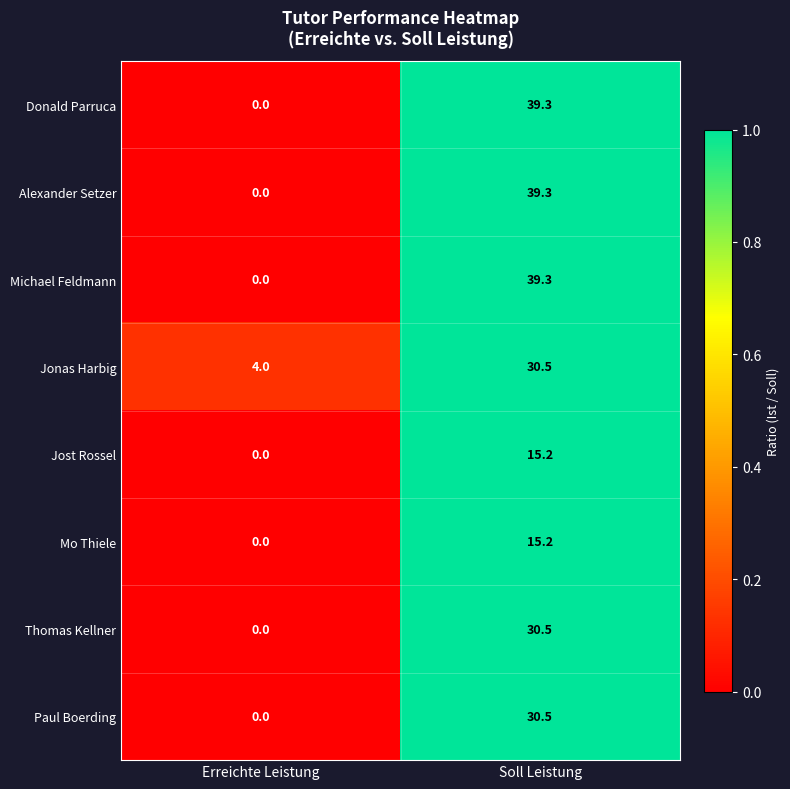

What is the spread (max minus min) of values at Soll Leistung?

24.1